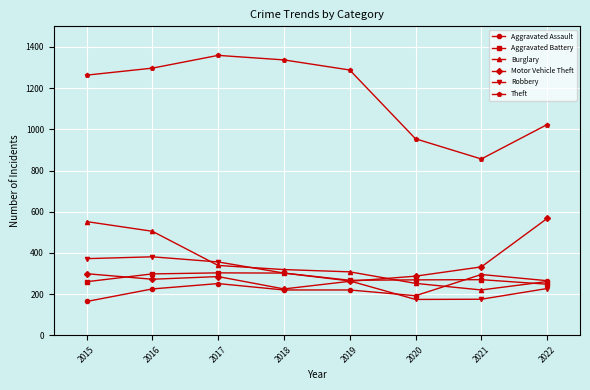

At how many categories does at least one series exceed 649?

8